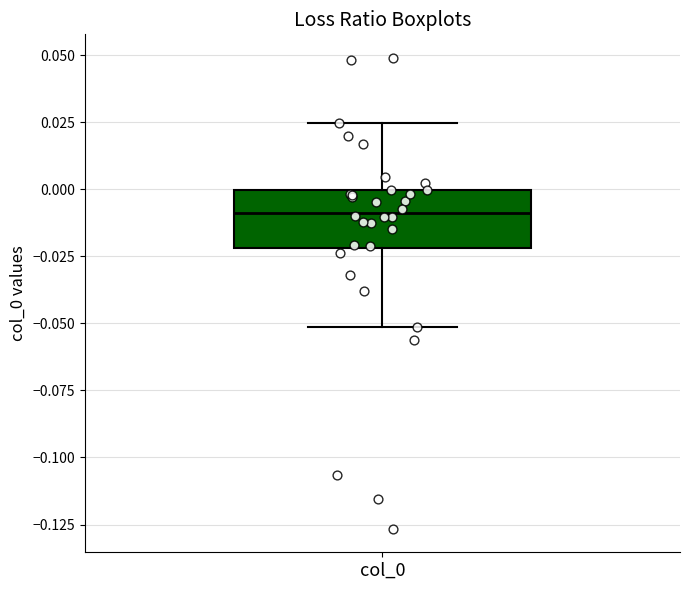

Where is the lower edge of the box for col_0 on the y-axis? The values are not printed on the chart, so give them approximately, as read against the axis.

-0.020